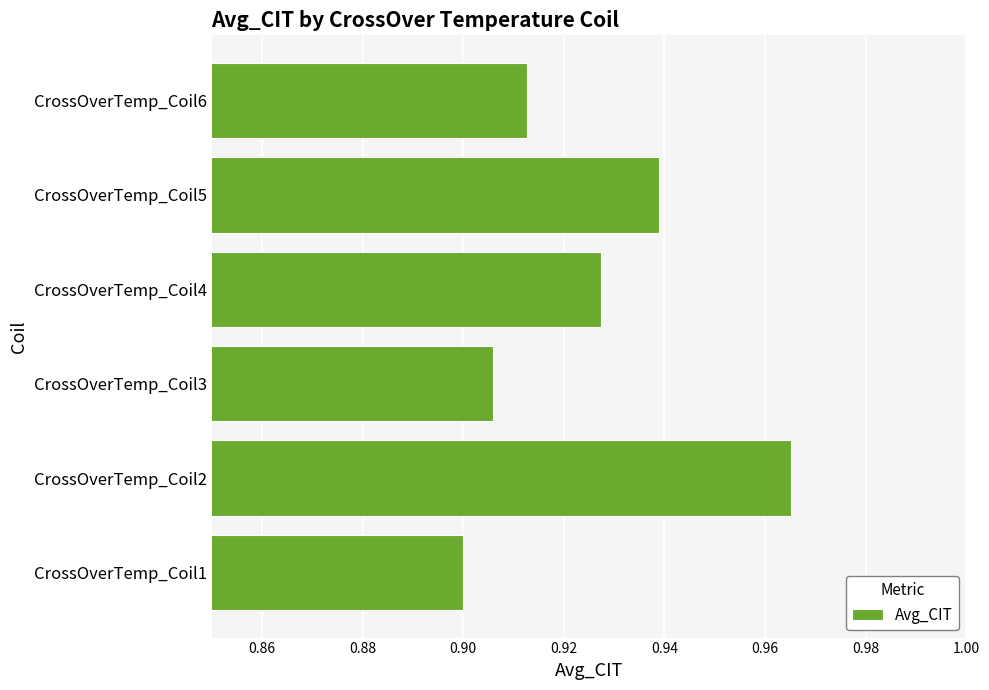

The chart shows a value of 0.9 at CrossOverTemp_Coil6. True or false?

True